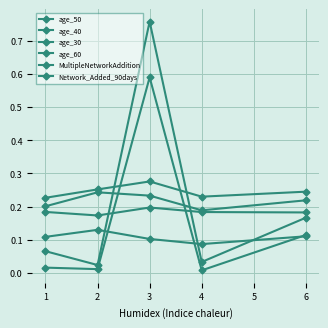

How many interior local valleys does the Network_Added_90days series have?

2